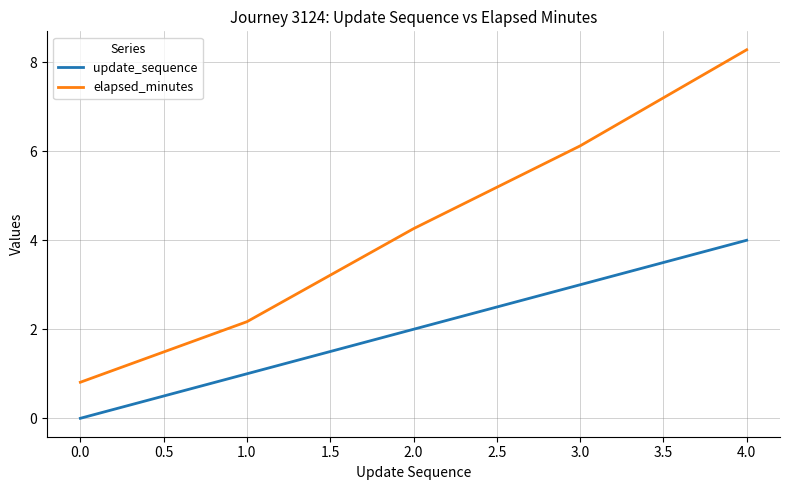

Is the value of elapsed_minutes at 4.0 greater than the value of update_sequence at 1.0?

Yes